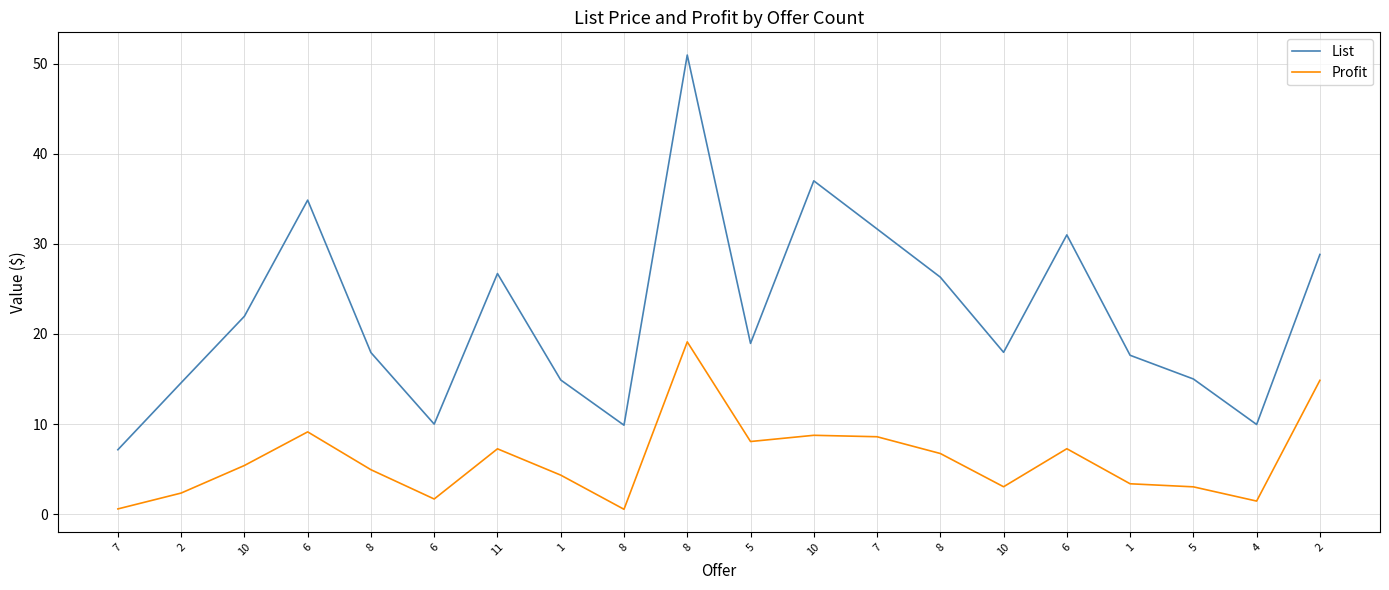

Between 8 and 8, which is larger?

8